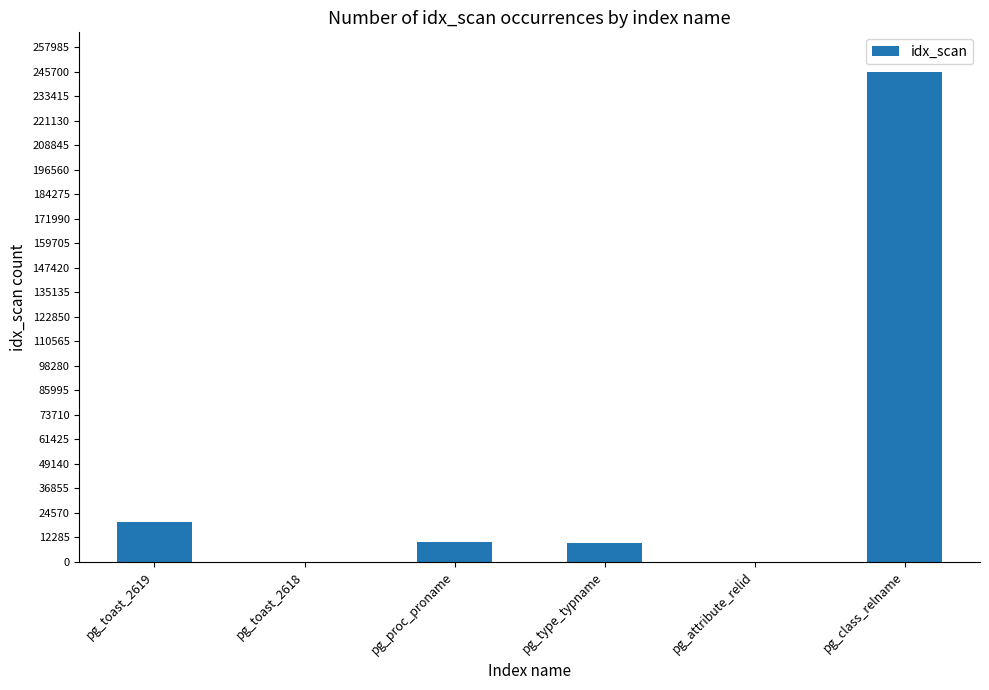

Is it true that the value at pg_class_relname is 422778?

False